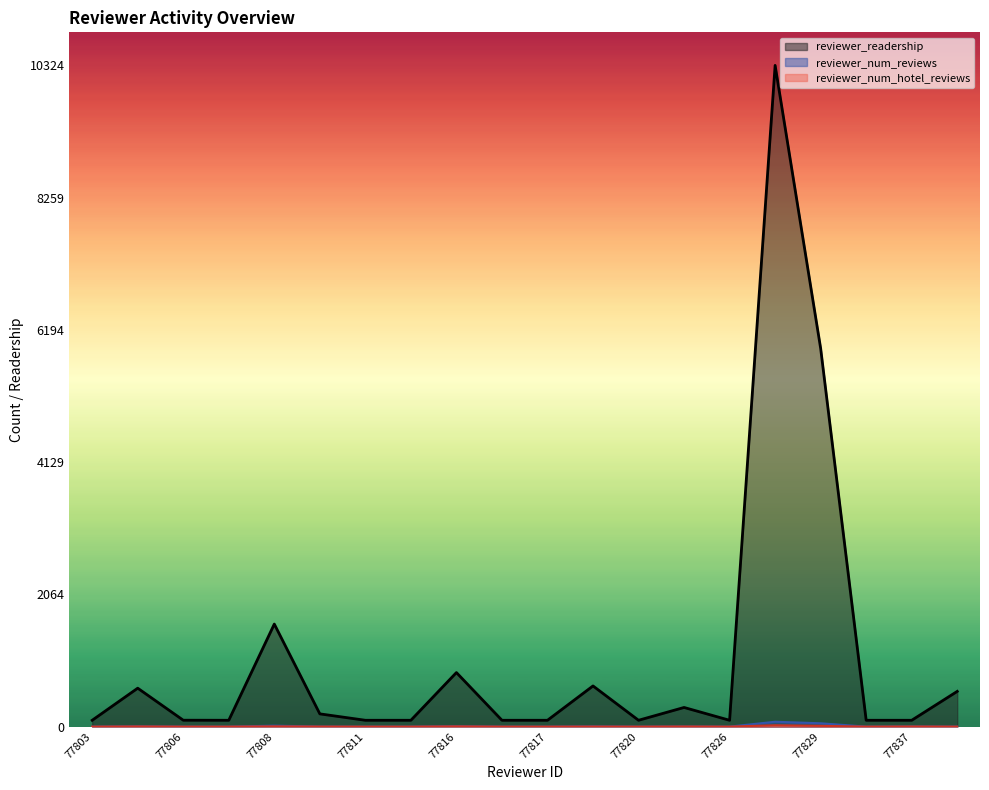

What is the difference between the maximum and minimum values in the reviewer_num_hotel_reviews series?

21